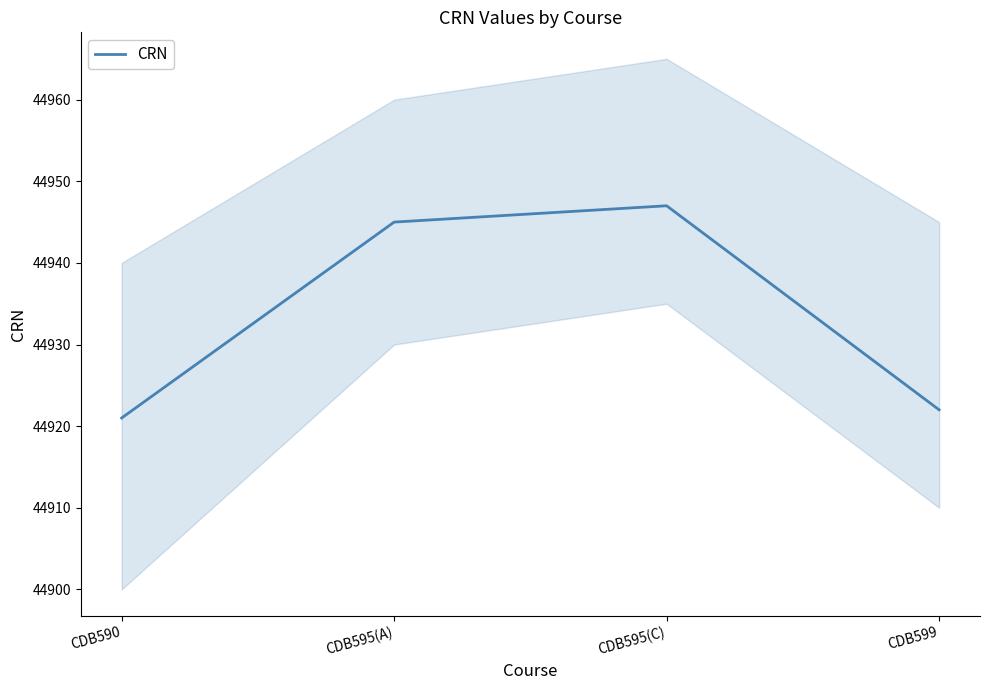

How many values exceed 44945?

1